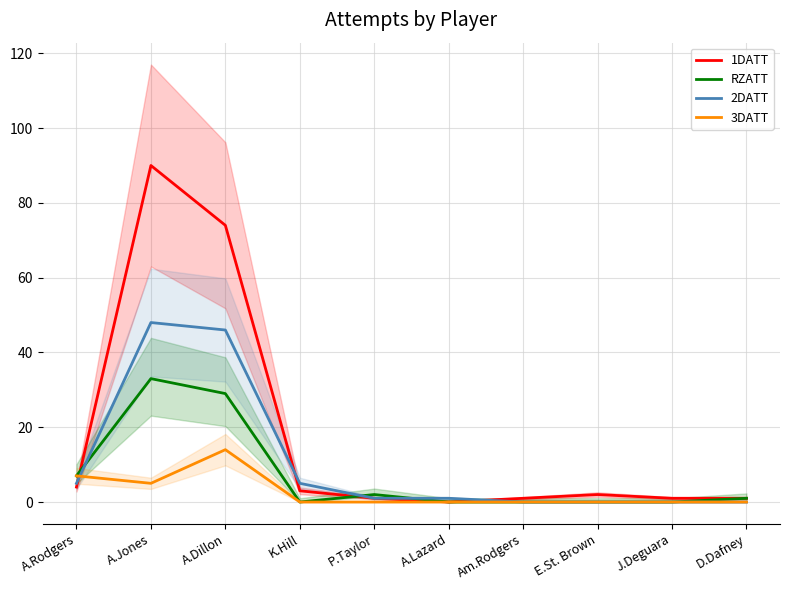

List the labels in order of 1DATT value, largest first.

A.Jones, A.Dillon, A.Rodgers, K.Hill, E.St. Brown, P.Taylor, Am.Rodgers, J.Deguara, D.Dafney, A.Lazard